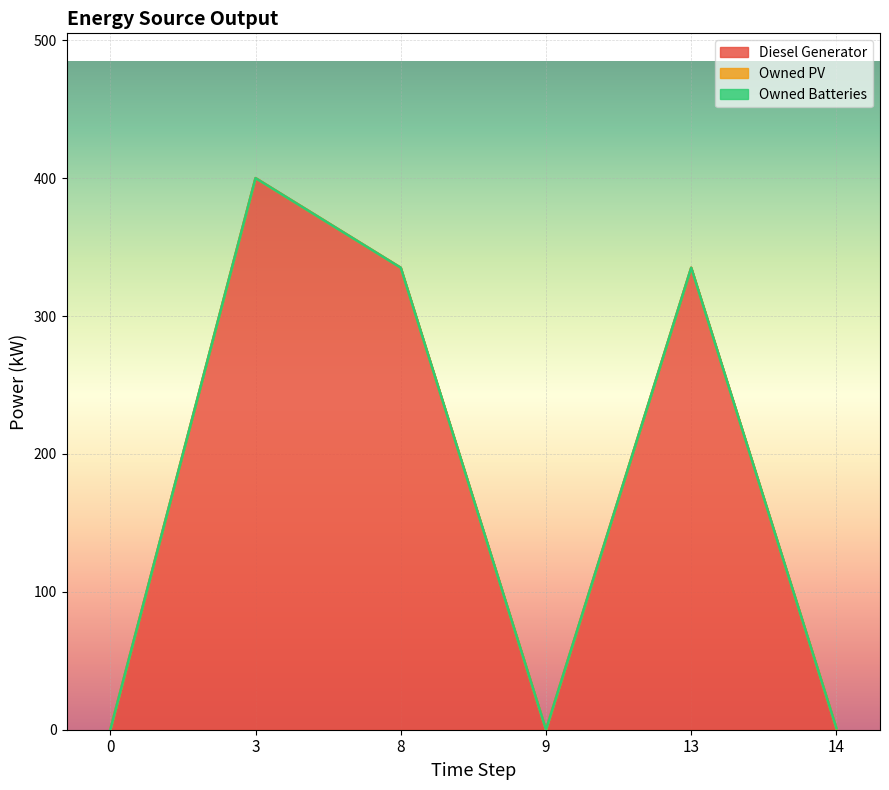

Between 3 and 0, which is larger?

3